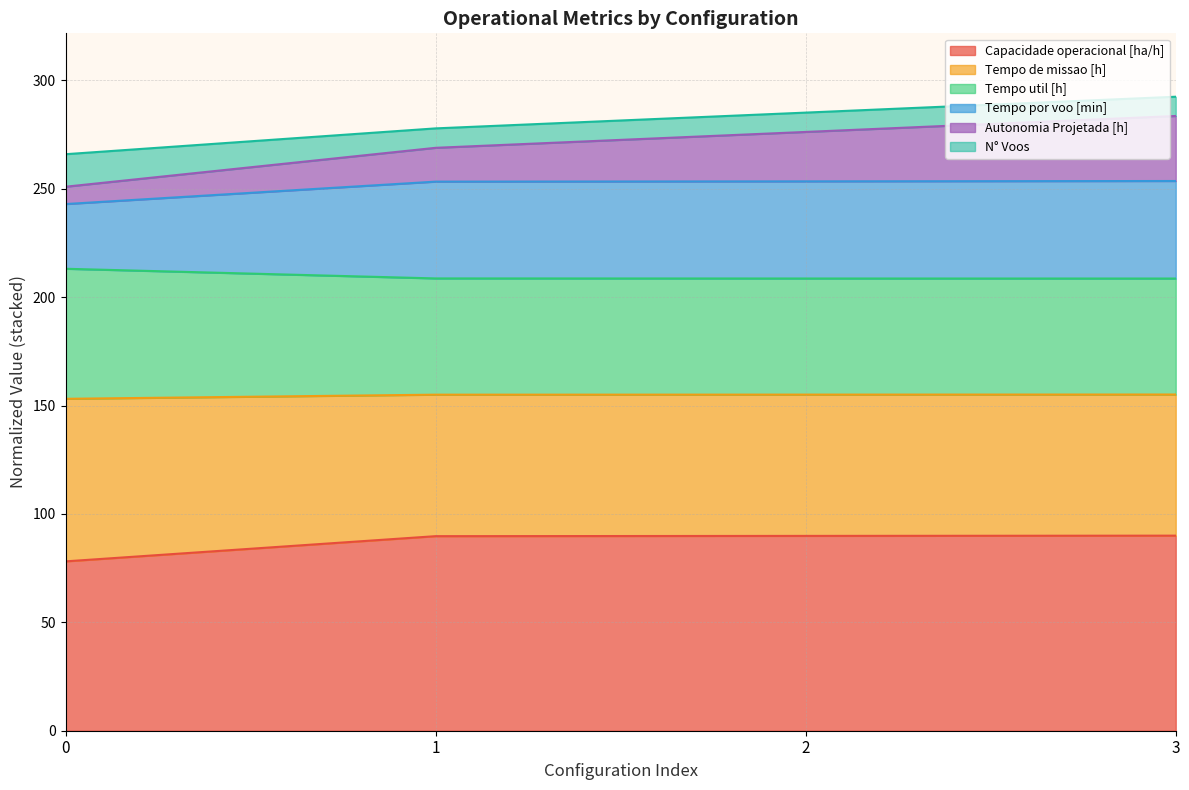

What is the maximum value for Capacidade operacional [ha/h]?

90.0